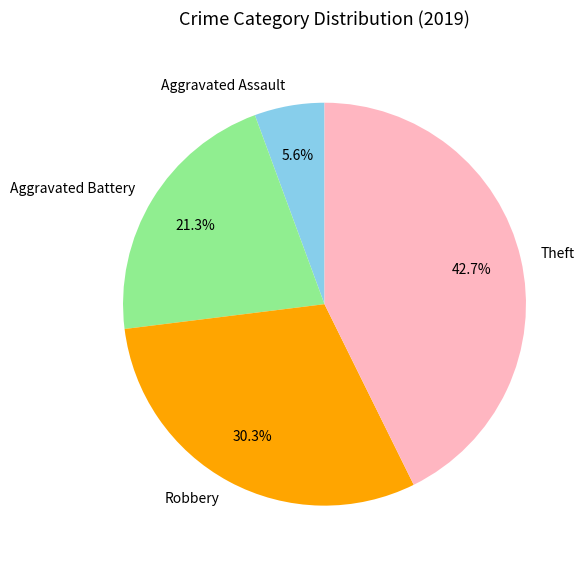

What percentage is NOT represented by Theft?

57.3%